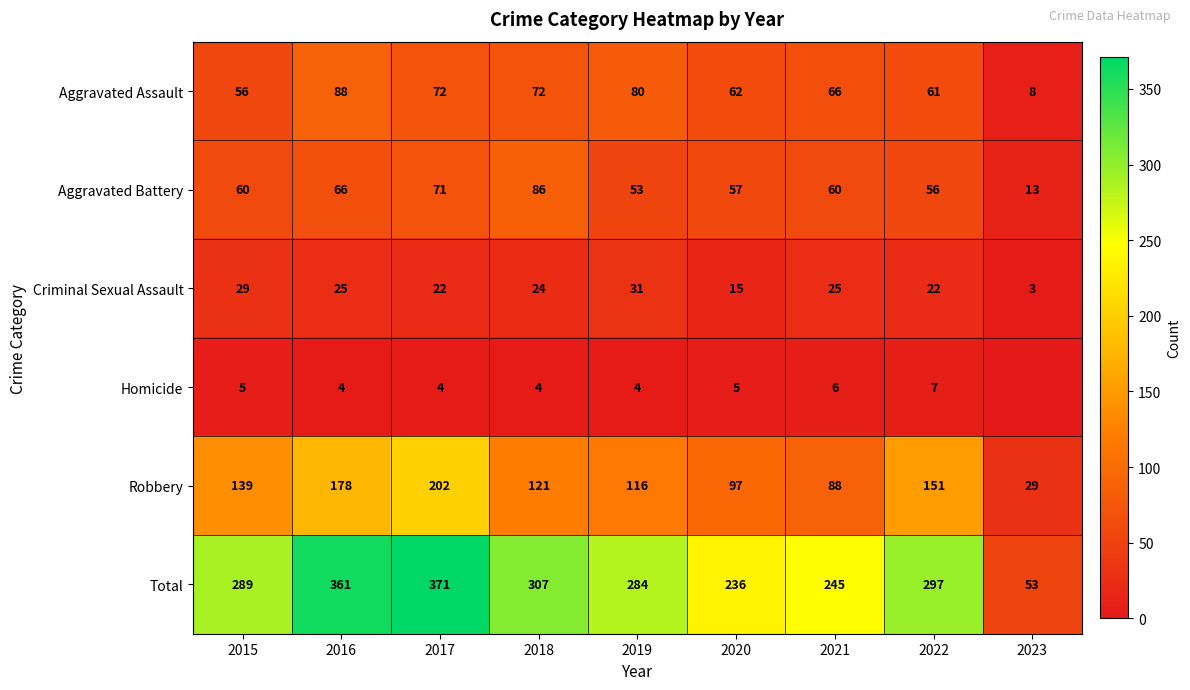

What is the sum of the Robbery values at 2018 and 2020?

218